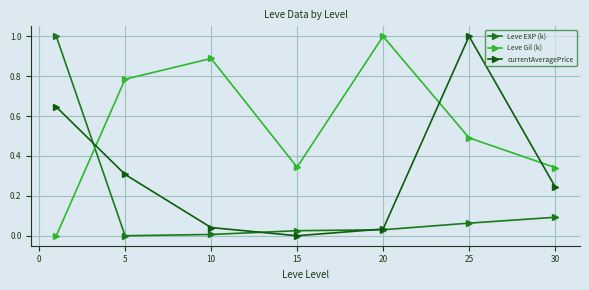

How many series are shown in this chart?

3